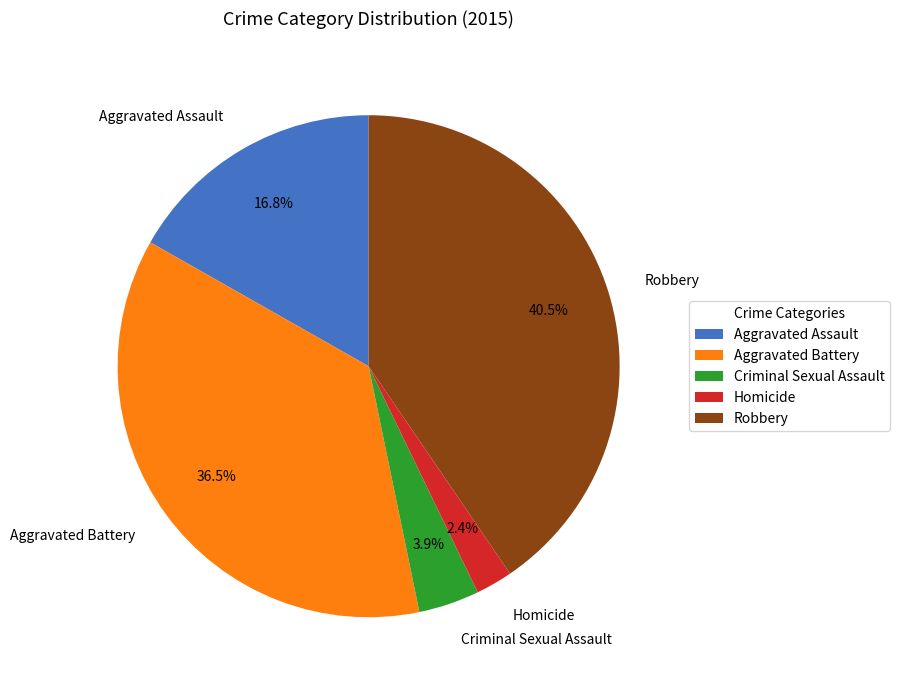

What is the ratio of the value at Aggravated Assault to the value at Aggravated Battery?

0.5